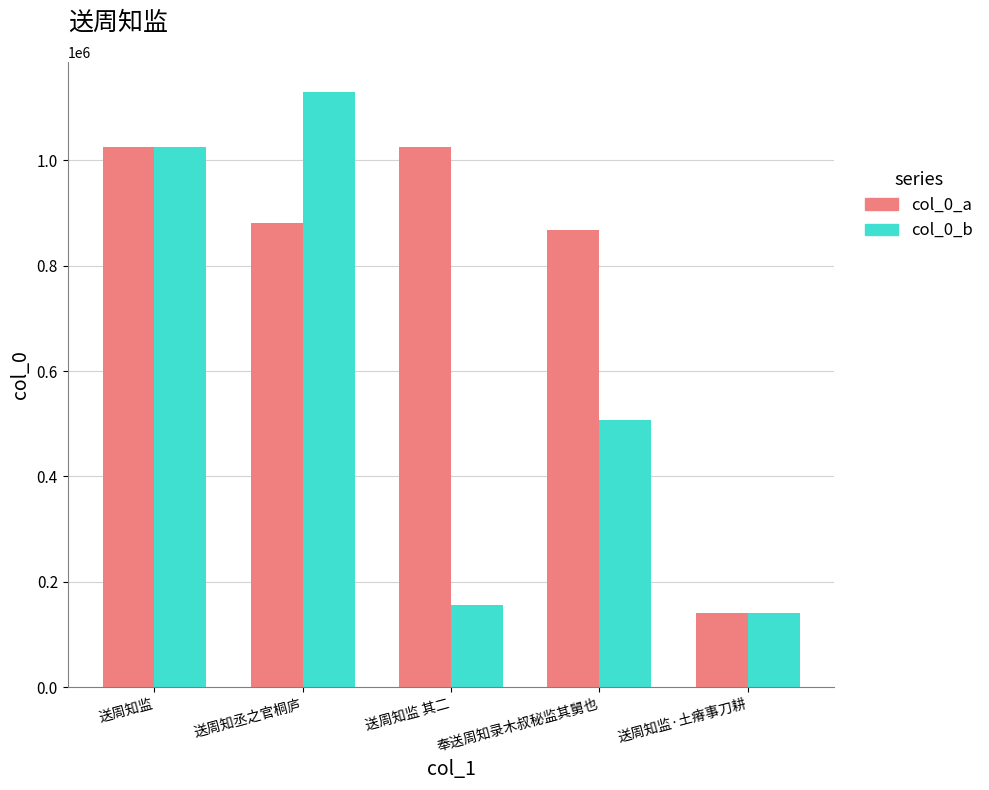

What value does the col_0_a series have at 奉送周知录木叔秘监其舅也, to the nearest 50?

868600